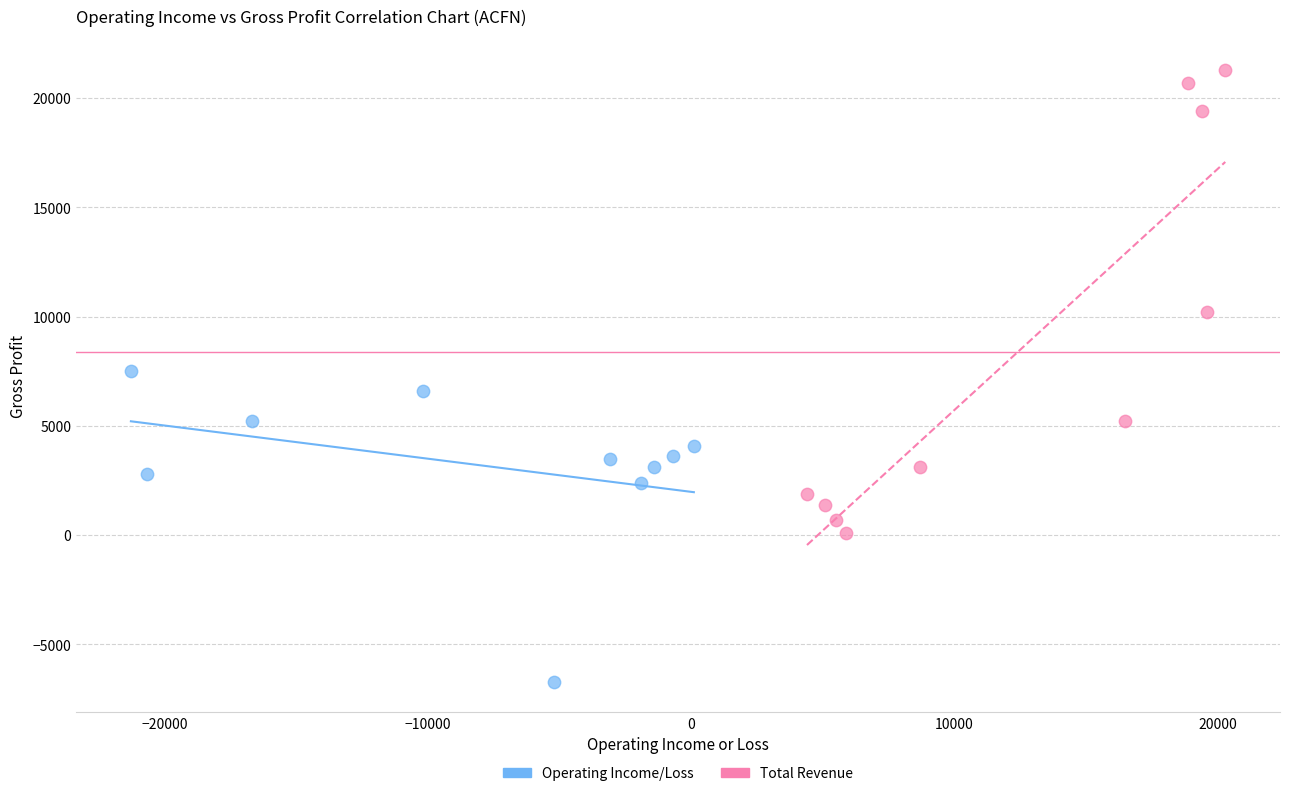

Which series reaches the minimum Y coordinate?

Operating Income/Loss